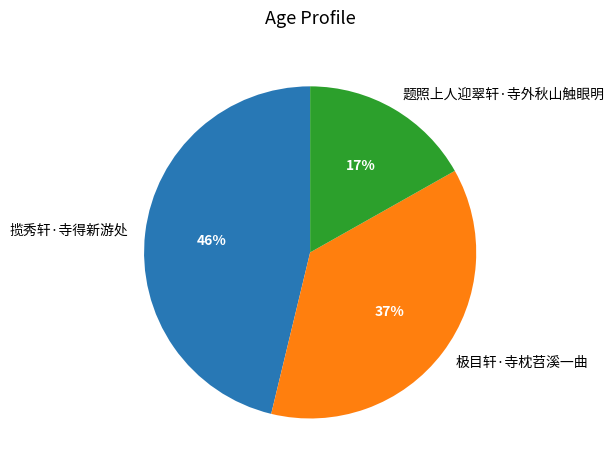

To the nearest percent, what is the combined percentage of 极目轩·寺枕苕溪一曲 and 揽秀轩·寺得新游处?

83%